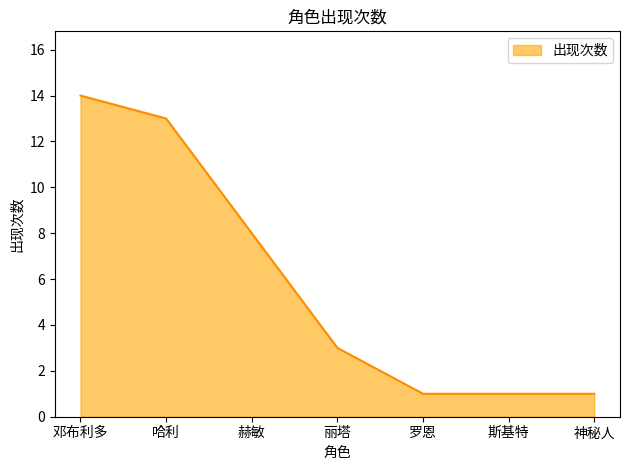

What is the change in value from 赫敏 to 丽塔?

-5